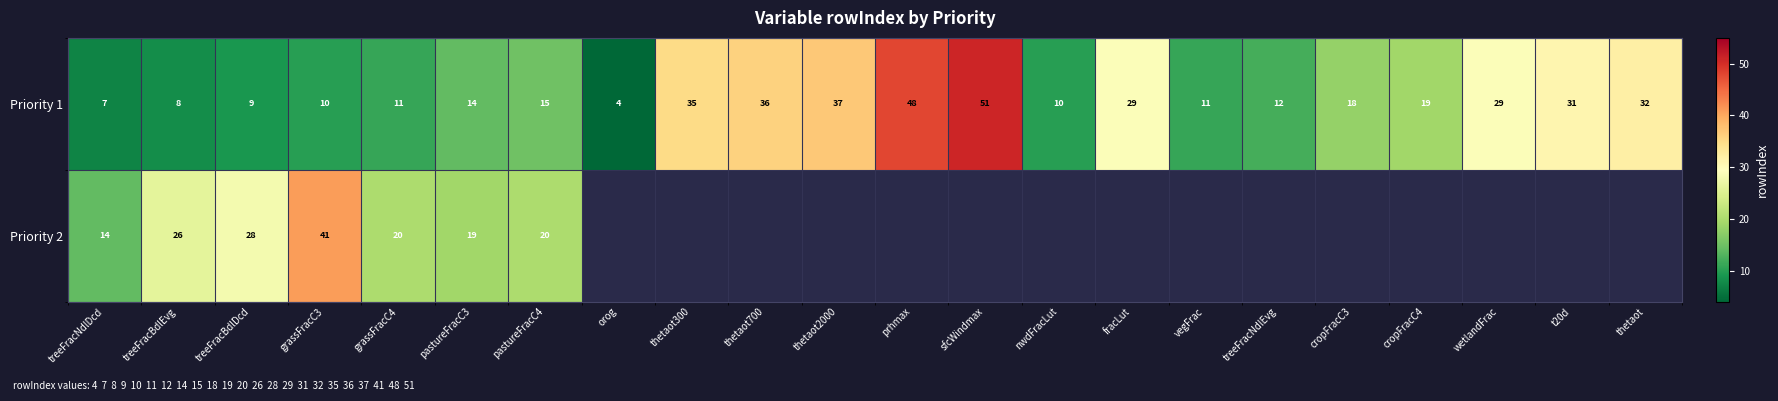

The value of Priority 2 at pastureFracC4 is 10.8. True or false?

False